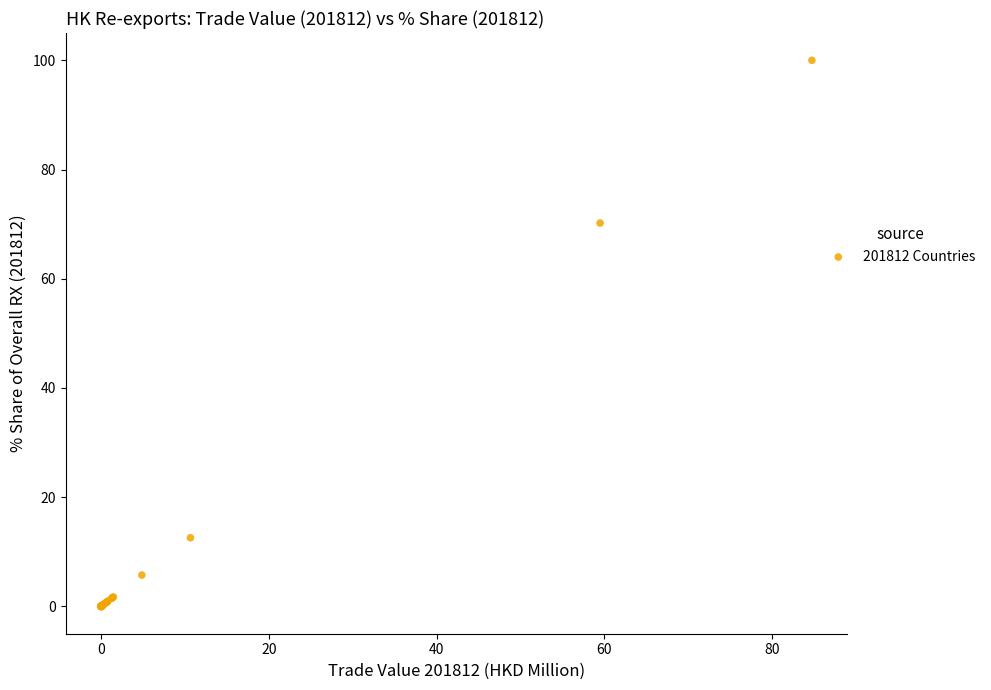

What Y value in the scatter plot is closest to 50?

70.2